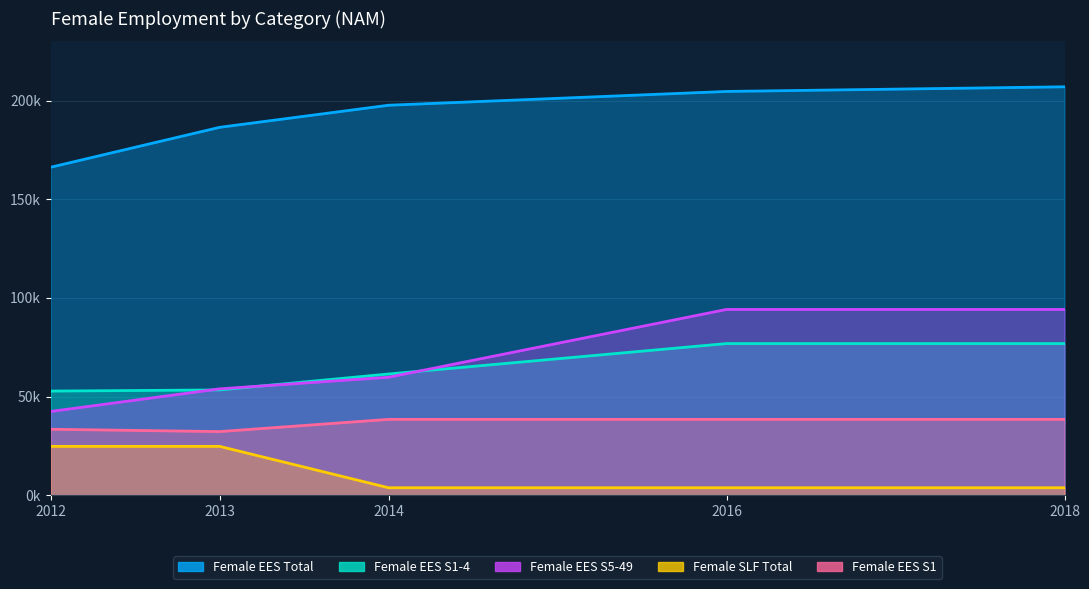

Which series has the largest range (max minus min)?

Female EES S5-49